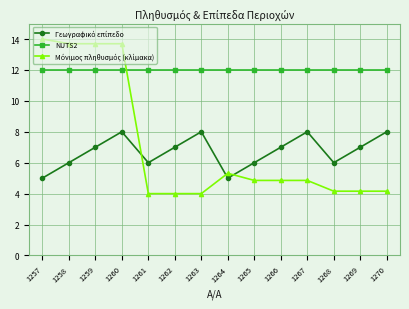

Which series has the largest total across all categories?

NUTS2